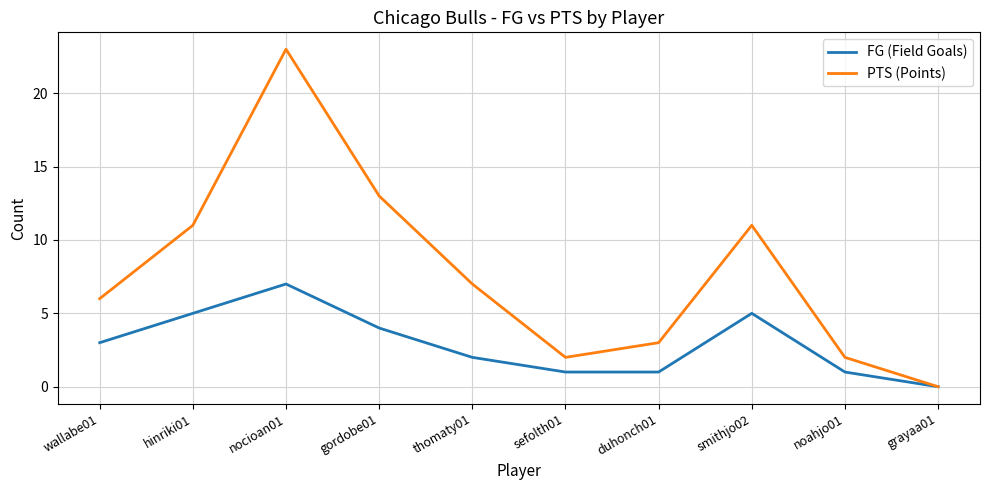

The value of PTS (Points) at grayaa01 is 0. True or false?

True